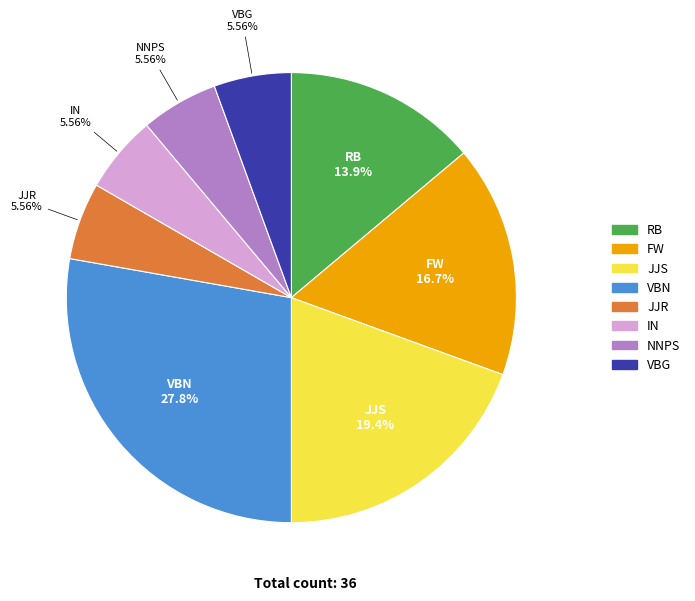

Which category has the biggest portion of the pie?

VBN